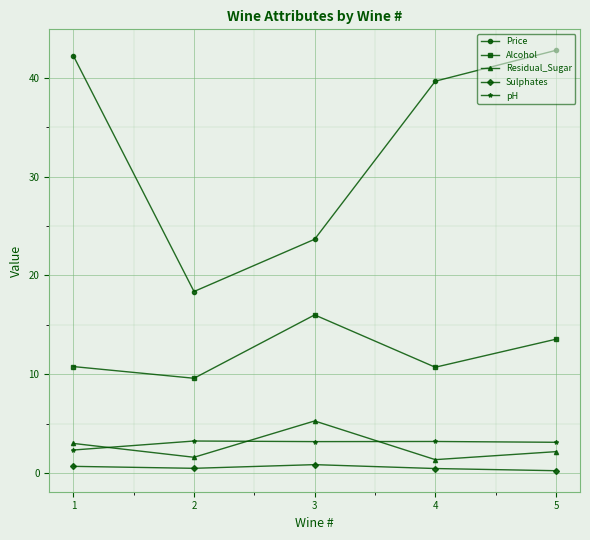

Which series has the widest spread of values?

Price